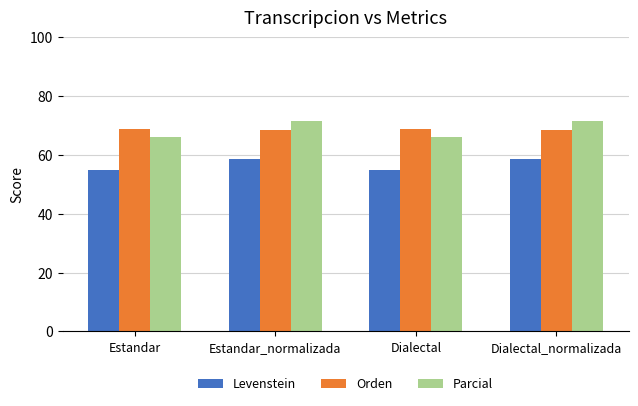

How many data points in Parcial are less than 71?

2